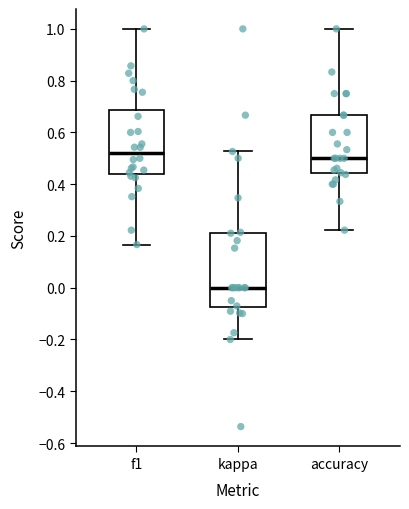

Which box has the lowest median line?

kappa